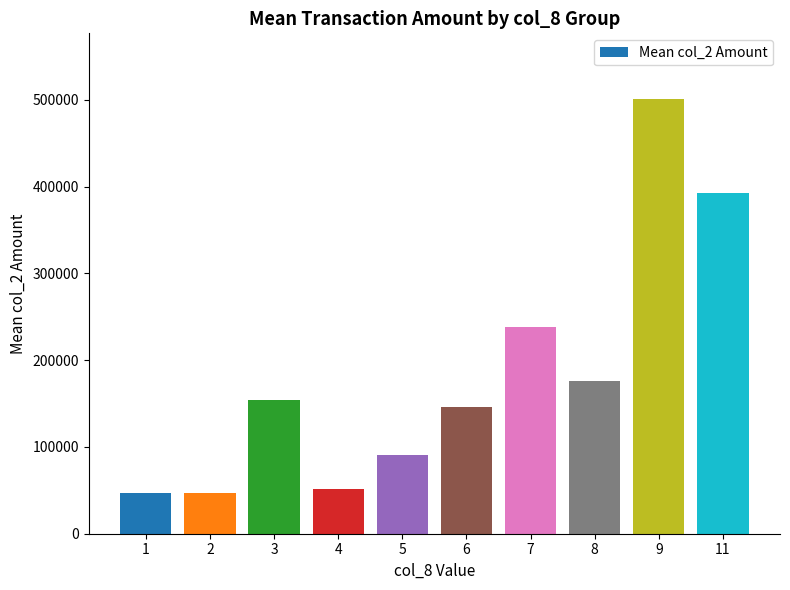

True or false: the data shows 237900.0 at 7.

True